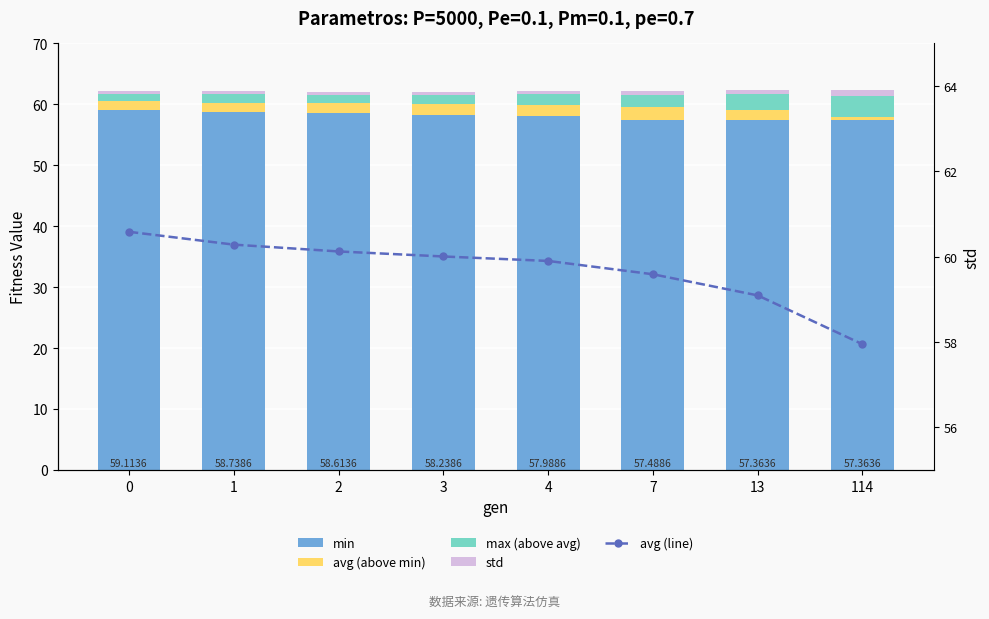

What is the total value across all series at 2?

122.1